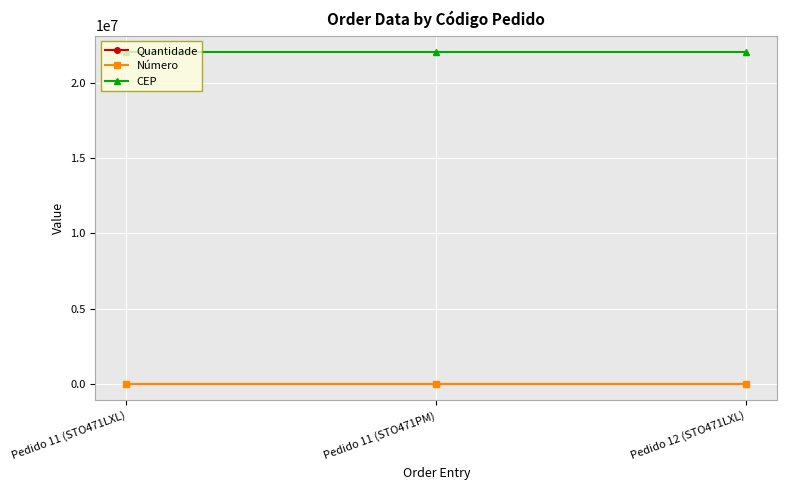

Reading right to left, extract all data points from this chart.

Quantidade: Pedido 12 (STO471LXL)=1	Pedido 11 (STO471PM)=1	Pedido 11 (STO471LXL)=1
Número: Pedido 12 (STO471LXL)=104	Pedido 11 (STO471PM)=104	Pedido 11 (STO471LXL)=104
CEP: Pedido 12 (STO471LXL)=22021010	Pedido 11 (STO471PM)=22021010	Pedido 11 (STO471LXL)=22021010